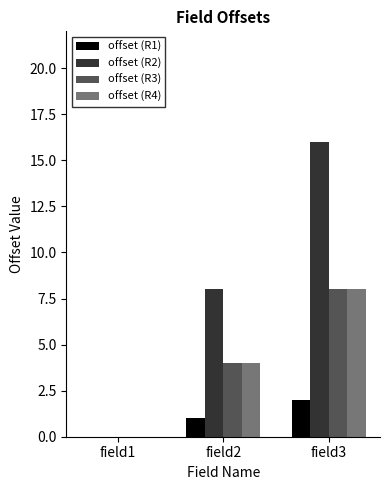

At which label does offset (R3) reach its peak?

field3